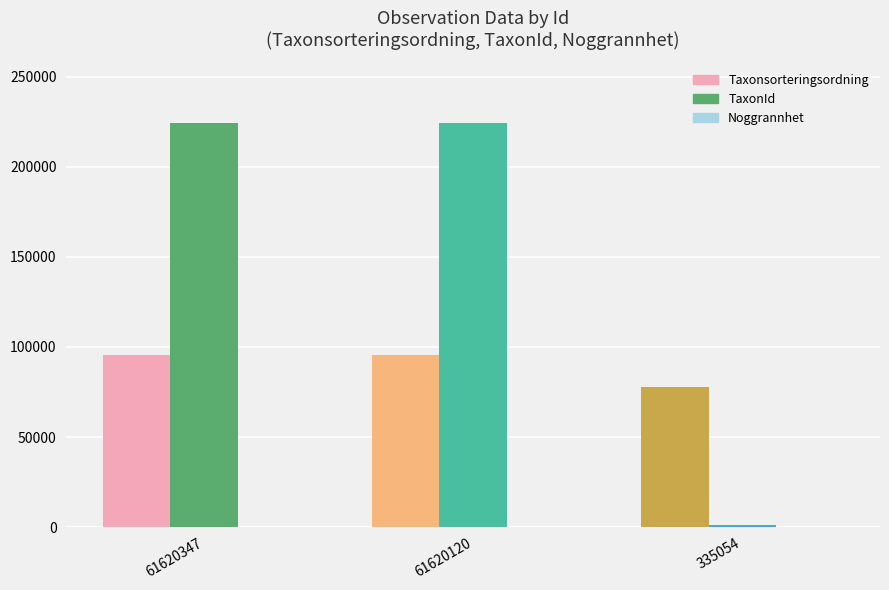

Is it true that Taxonsorteringsordning equals 57202 at 61620120?

False